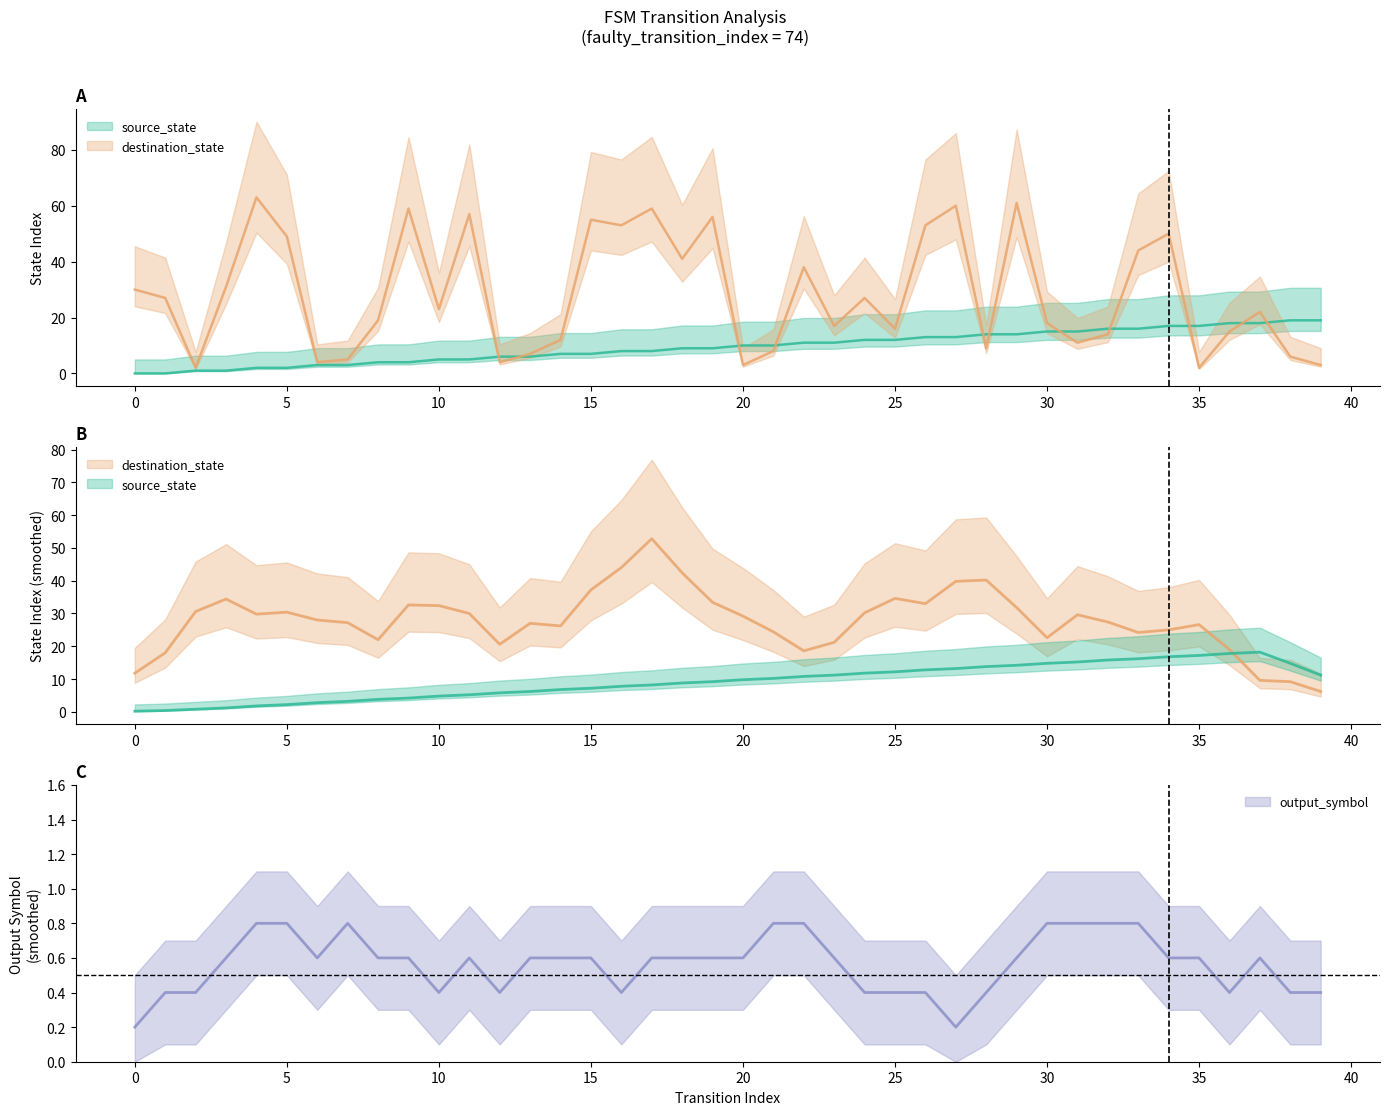

What is the difference between the highest and lowest values at 38?

13